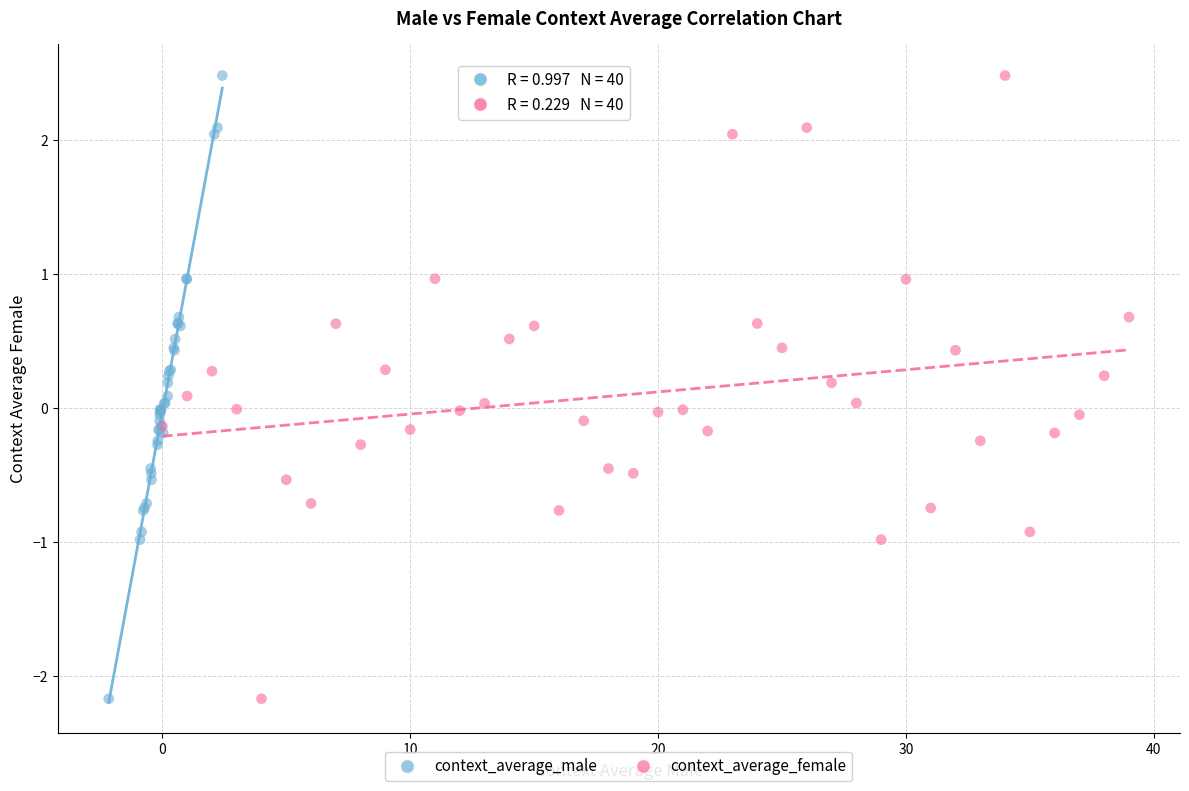

What are all the series names shown in the legend?

context_average_male, context_average_female